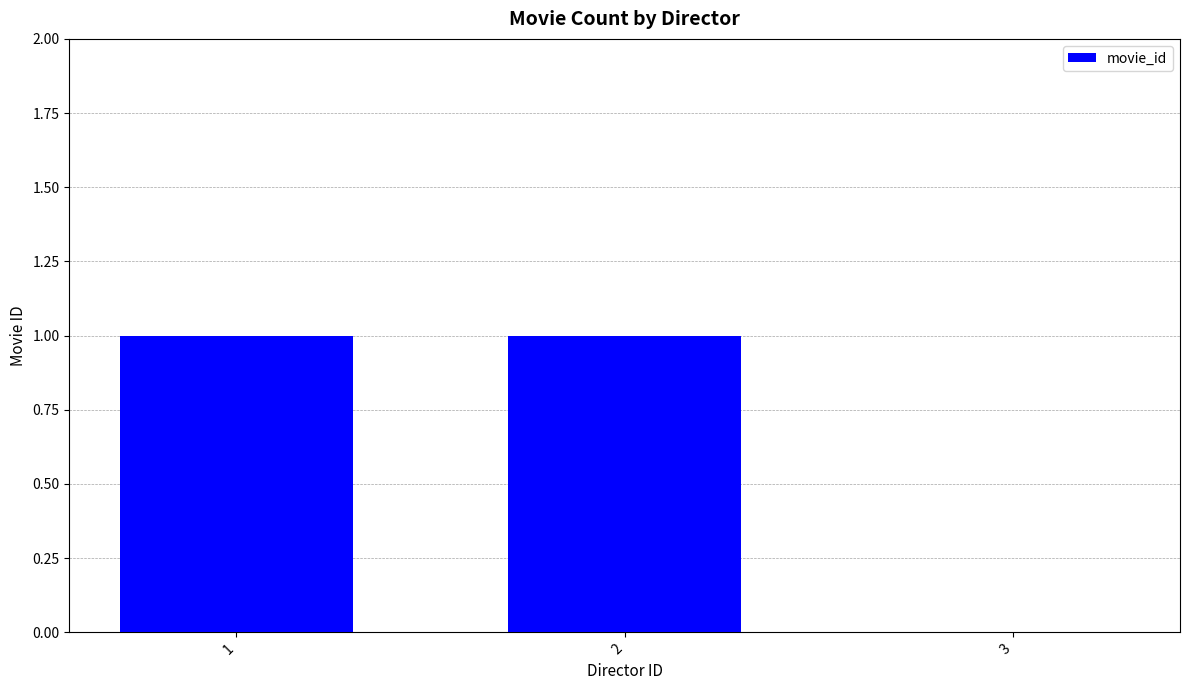

Read the value at 1.

1